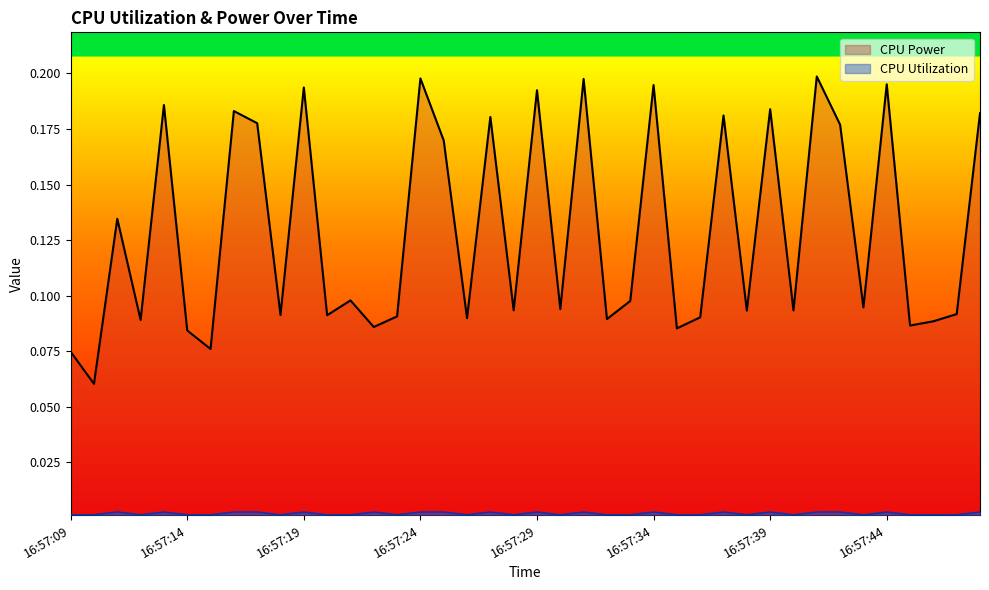

Reading right to left, what are all the values shown in this chart?

CPU Power: 0.2	0.1	0.1	0.1	0.2	0.1	0.2	0.2	0.1	0.2	0.1	0.2	0.1	0.1	0.2	0.1	0.1	0.2	0.1	0.2	0.1	0.2	0.1	0.2	0.2	0.1	0.1	0.1	0.1	0.2	0.1	0.2	0.2	0.1	0.1	0.2	0.1	0.1	0.1	0.1
CPU Utilization: 0.0	0.0	0.0	0.0	0.0	0.0	0.0	0.0	0.0	0.0	0.0	0.0	0.0	0.0	0.0	0.0	0.0	0.0	0.0	0.0	0.0	0.0	0.0	0.0	0.0	0.0	0.0	0.0	0.0	0.0	0.0	0.0	0.0	0.0	0.0	0.0	0.0	0.0	0.0	0.0